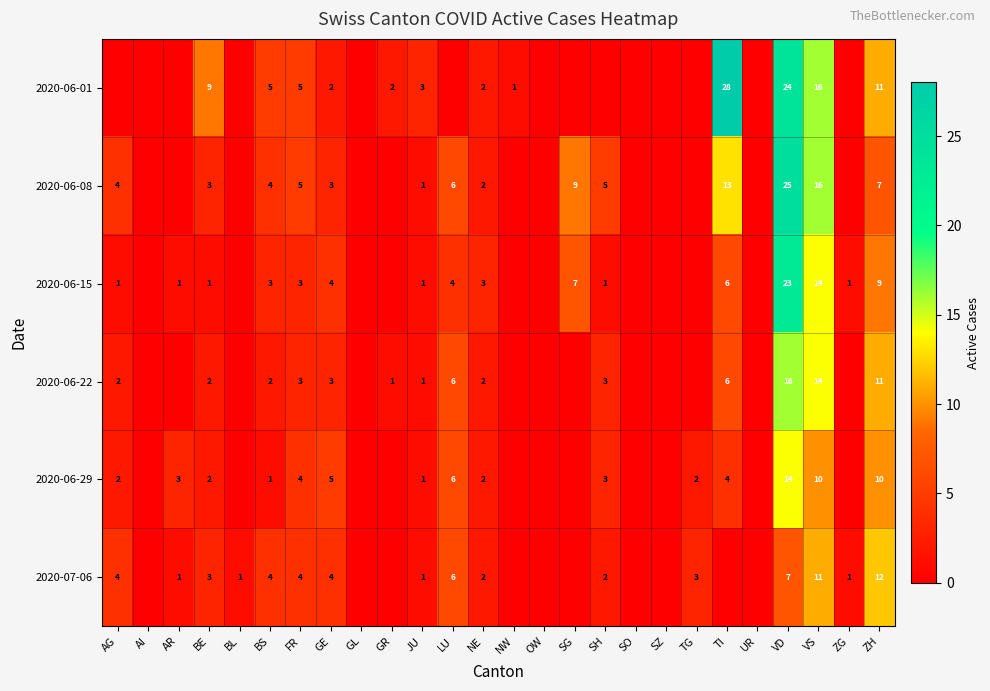

What is the sum of the 2020-06-15 values at JU and BS?

4